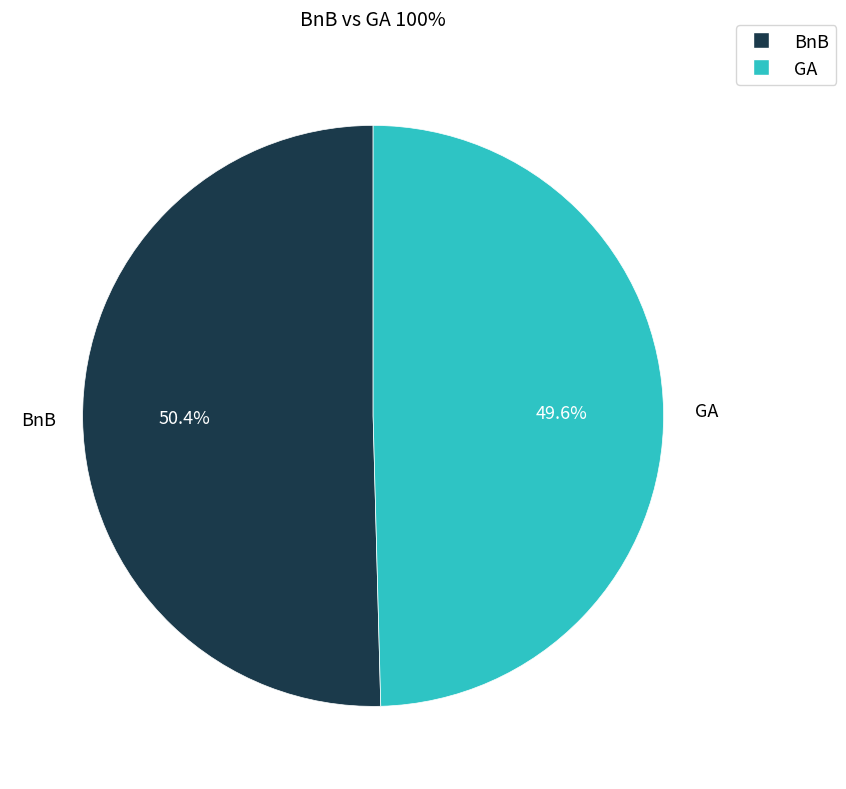

The BnB slice represents 39% of the pie. True or false?

False